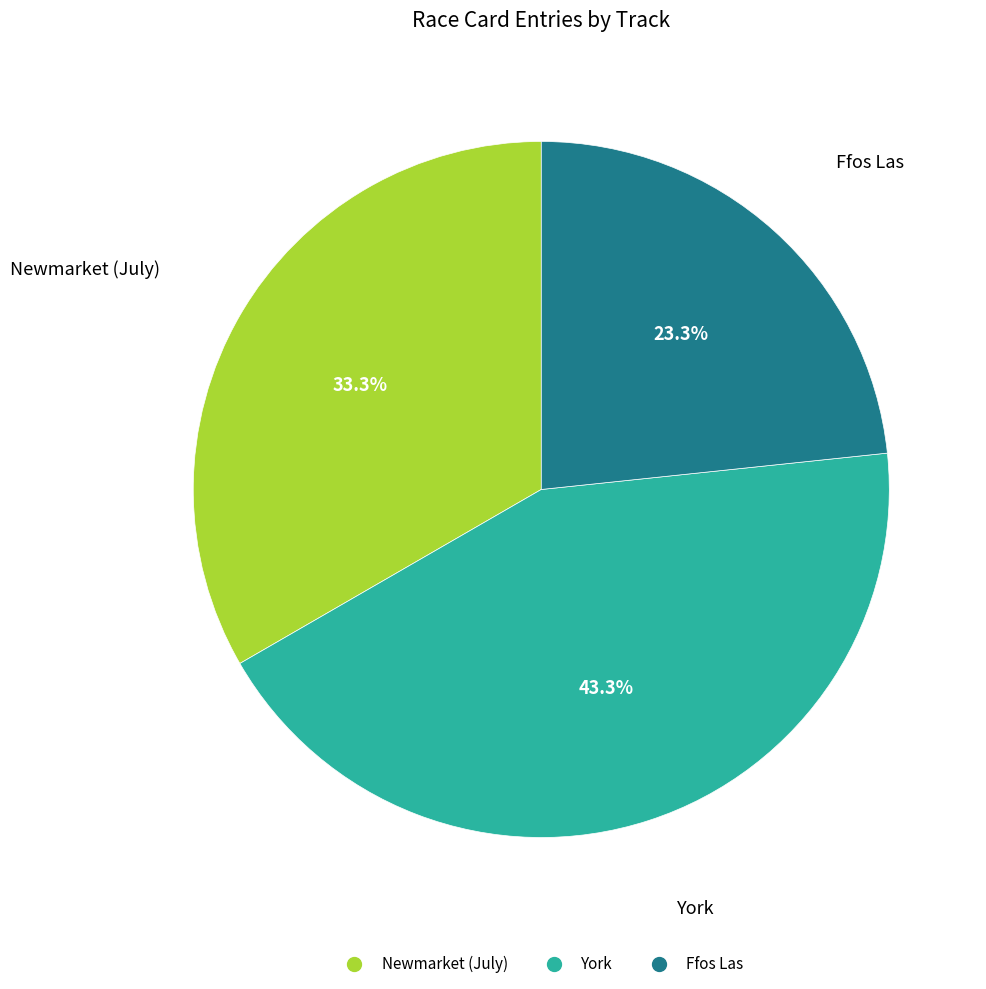

To the nearest percent, what is the average slice percentage?

33%